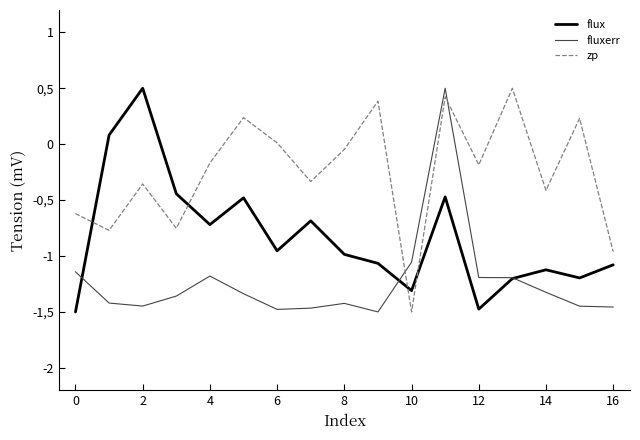

Does the chart have visible grid lines?

No